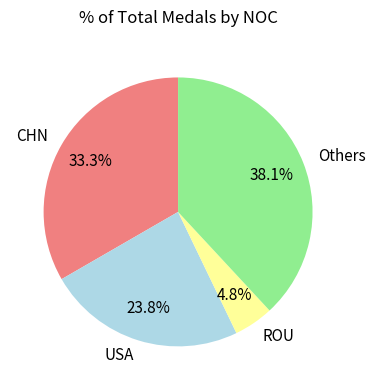

Count the number of slices in the pie.

4